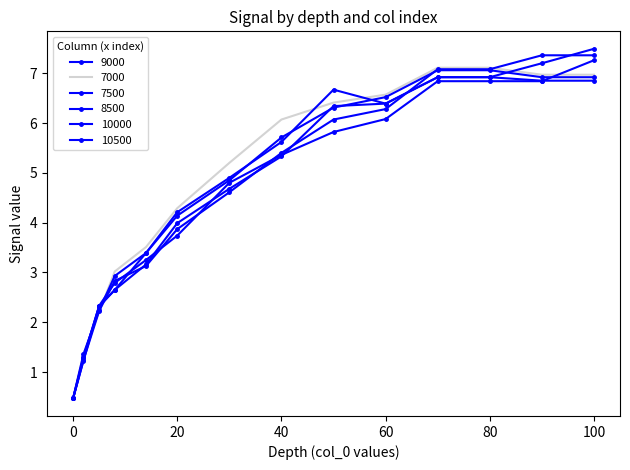

How many data points in 10000 are above 5?

7